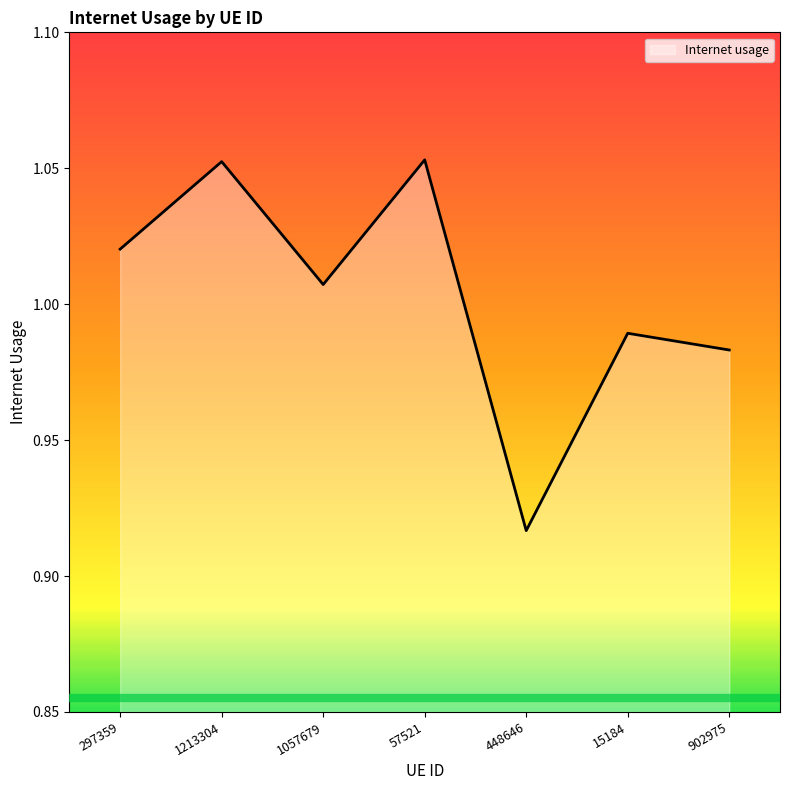

How many interior local peaks (higher than both neighbors) does the data have?

3